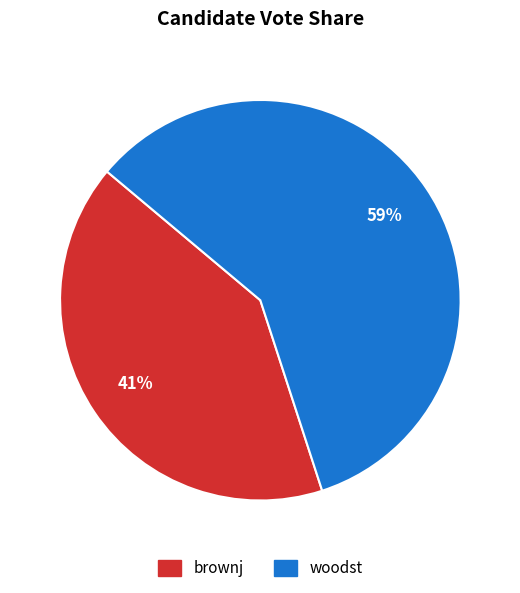

To the nearest percent, what is the combined percentage of brownj and woodst?

100%